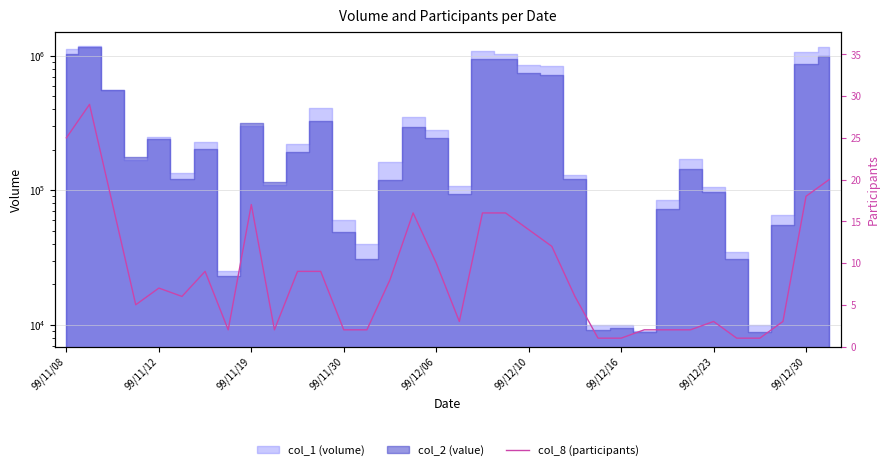

How many lines are shown in the chart?

1